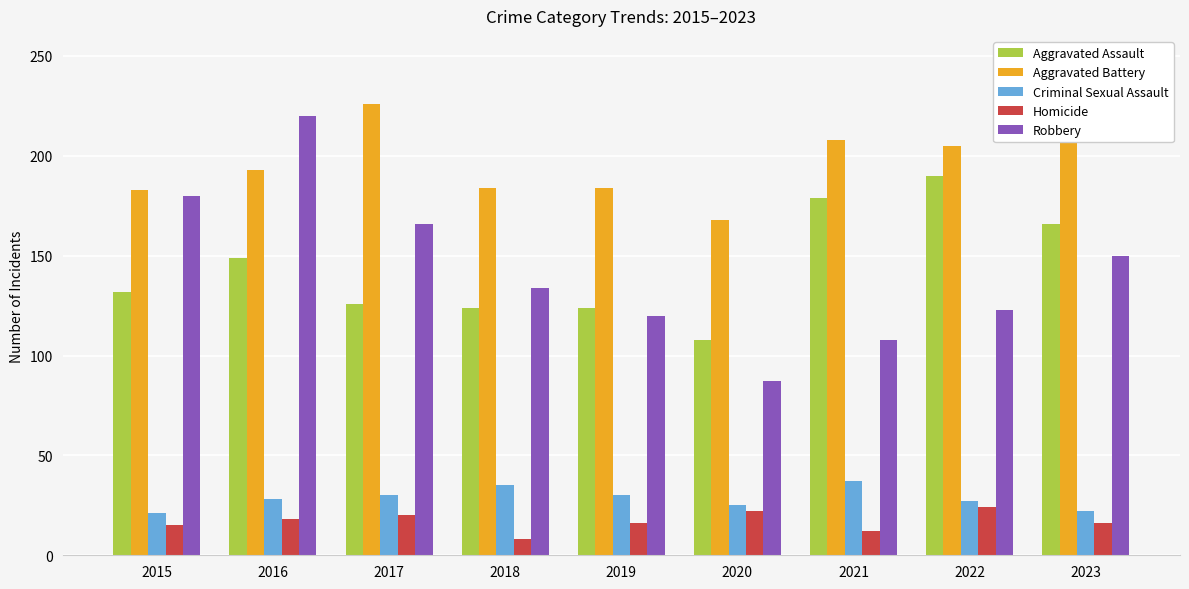

Are the bars horizontal?

No